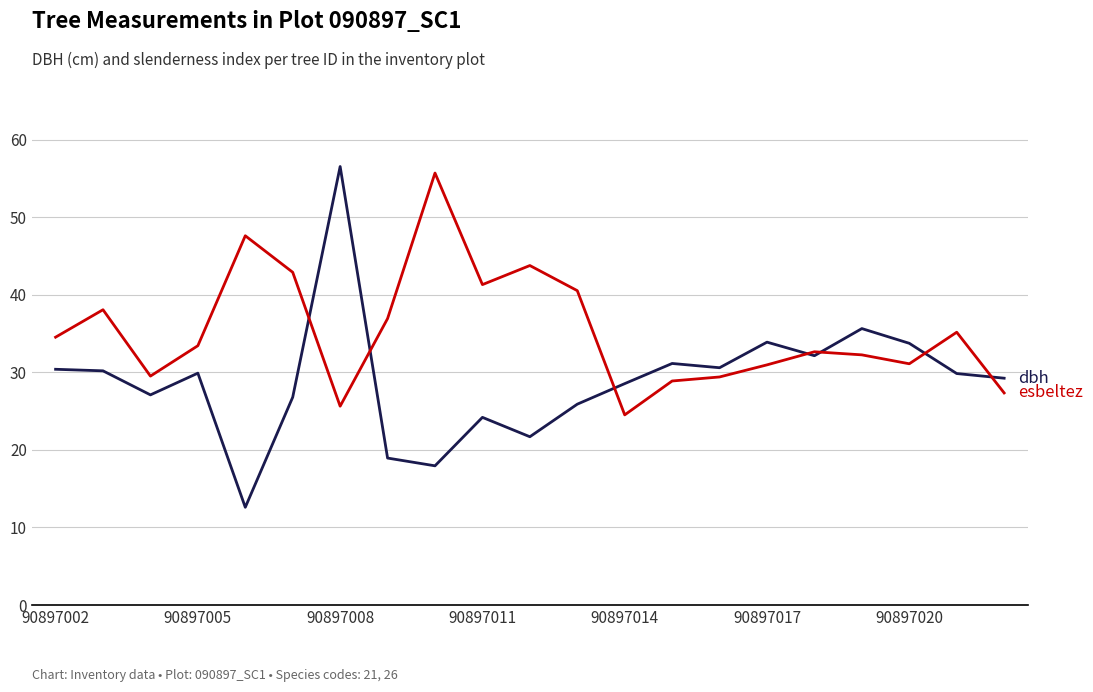

What is the smallest value displayed?

12.6